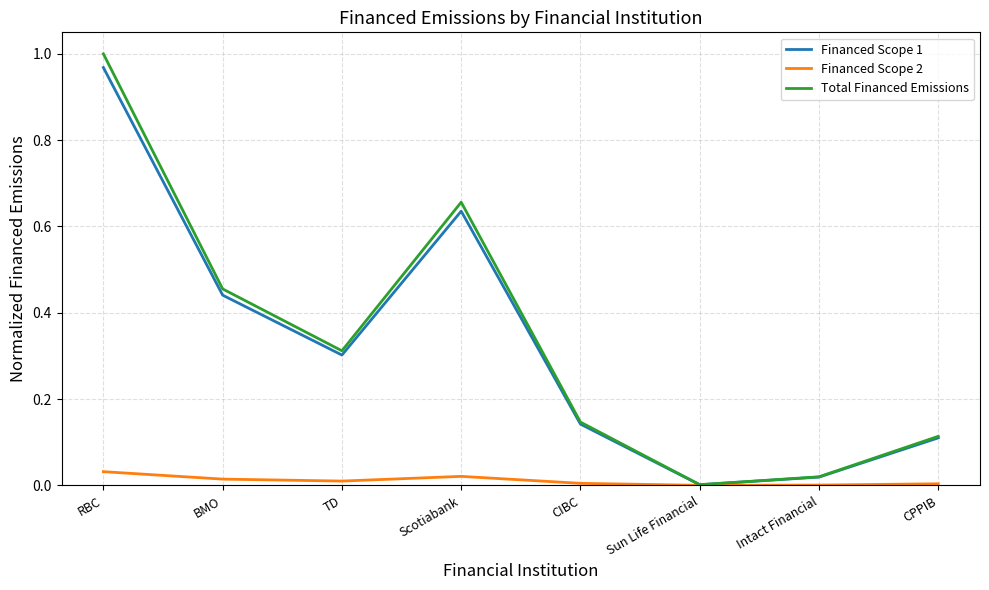

At which category is the sum across all series the highest?

RBC